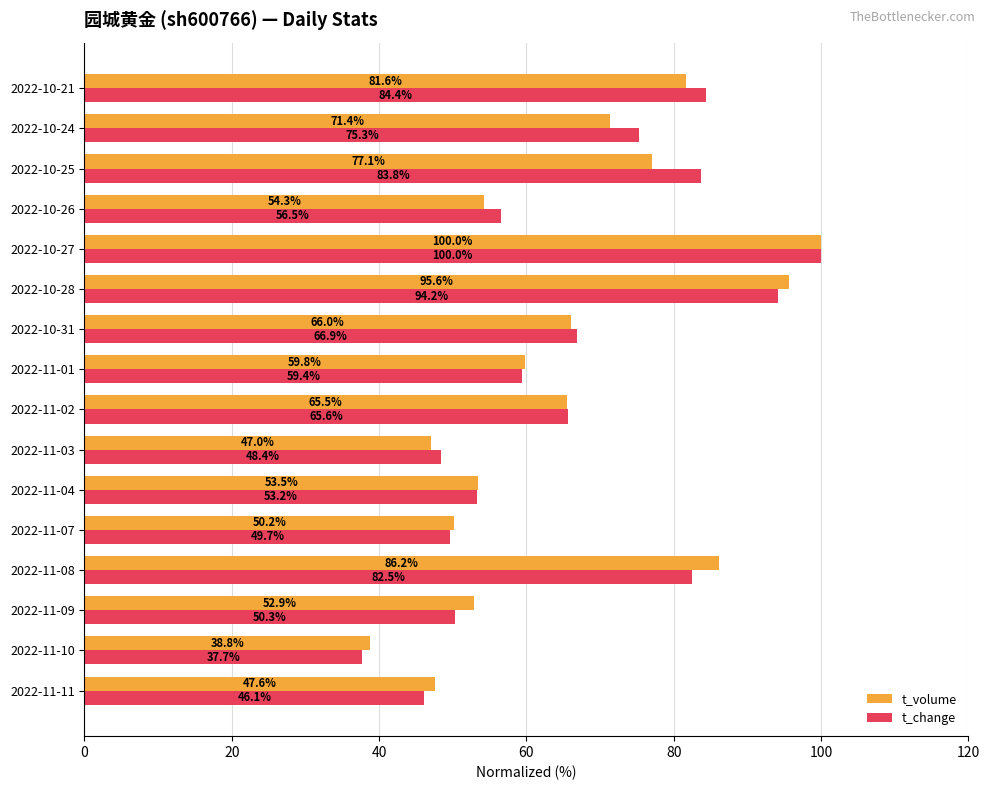

Is it true that t_change equals 82.5 at 2022-11-08?

True